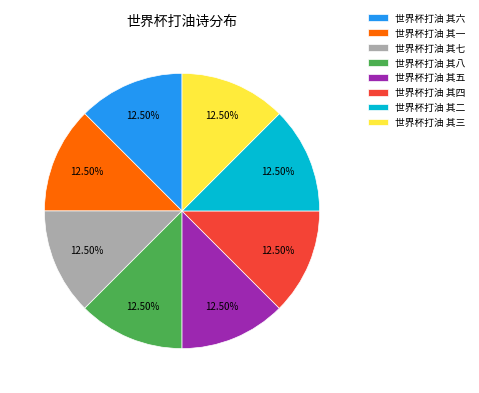

What is the total percentage of 世界杯打油 其四 and 世界杯打油 其六?

25.0%